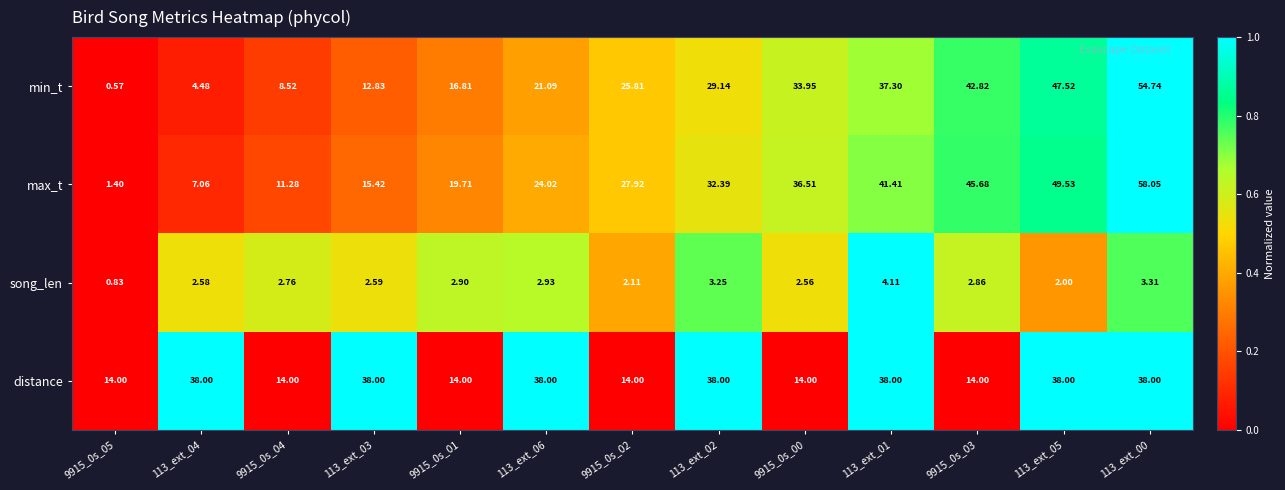

Which series has the largest range (max minus min)?

max_t